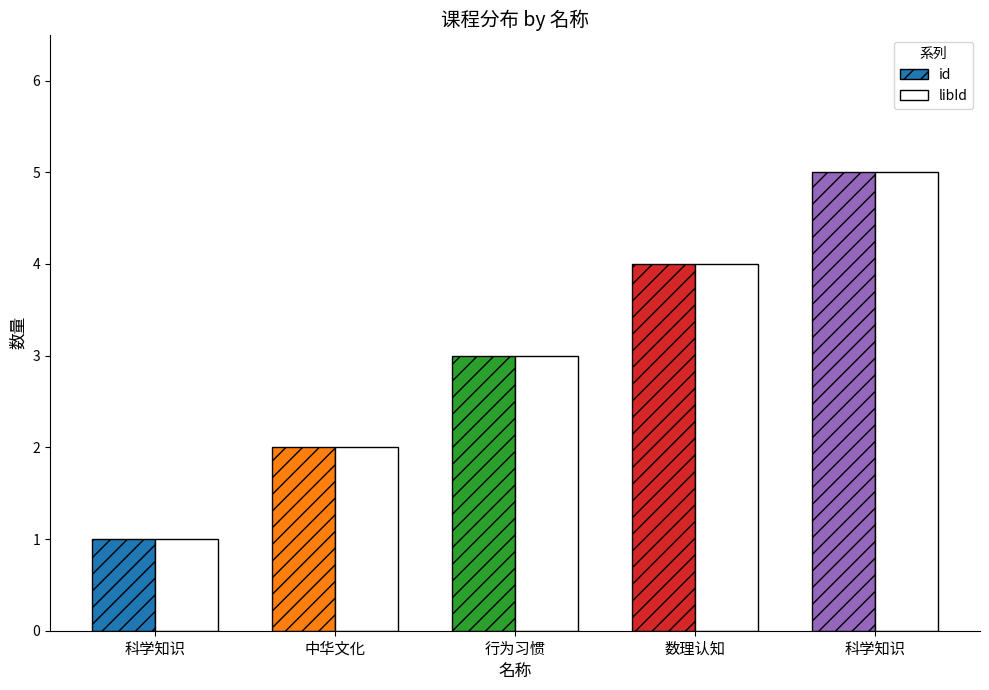

What are all the series names shown in the legend?

id, libId